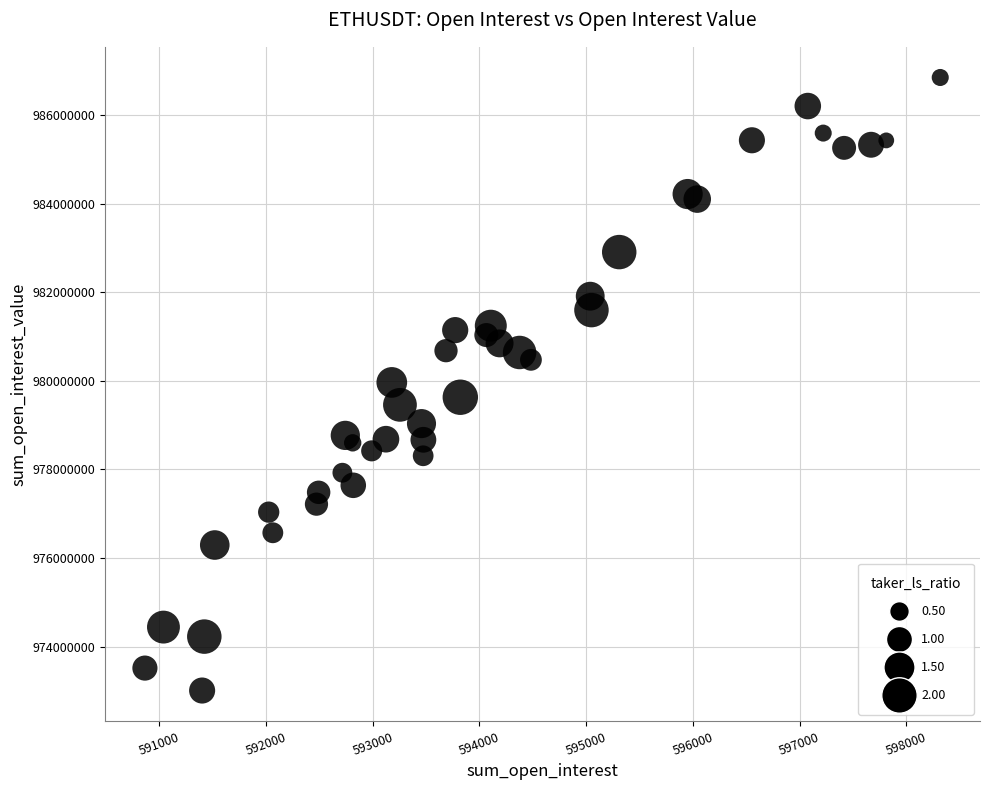

What is the range of X values (max minus min)?

7455.0